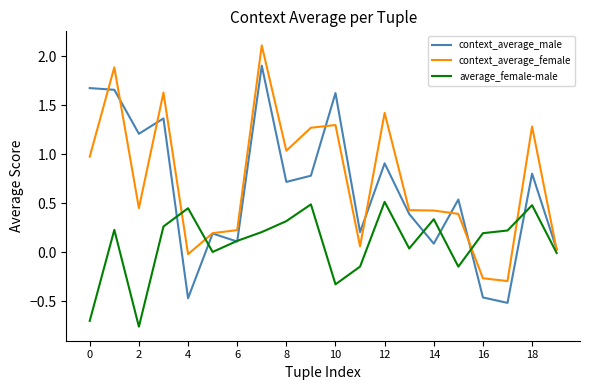

What is the sum of all context_average_male values?

12.8